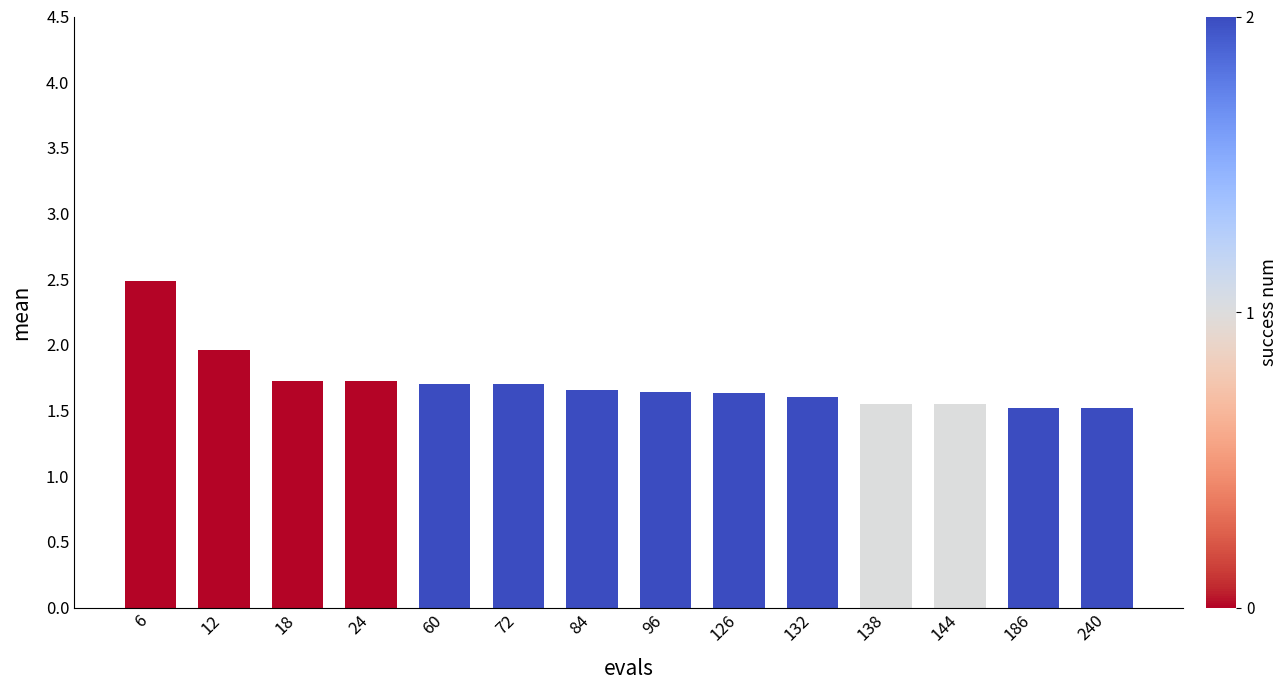

Which has a higher value, 240 or 12?

12